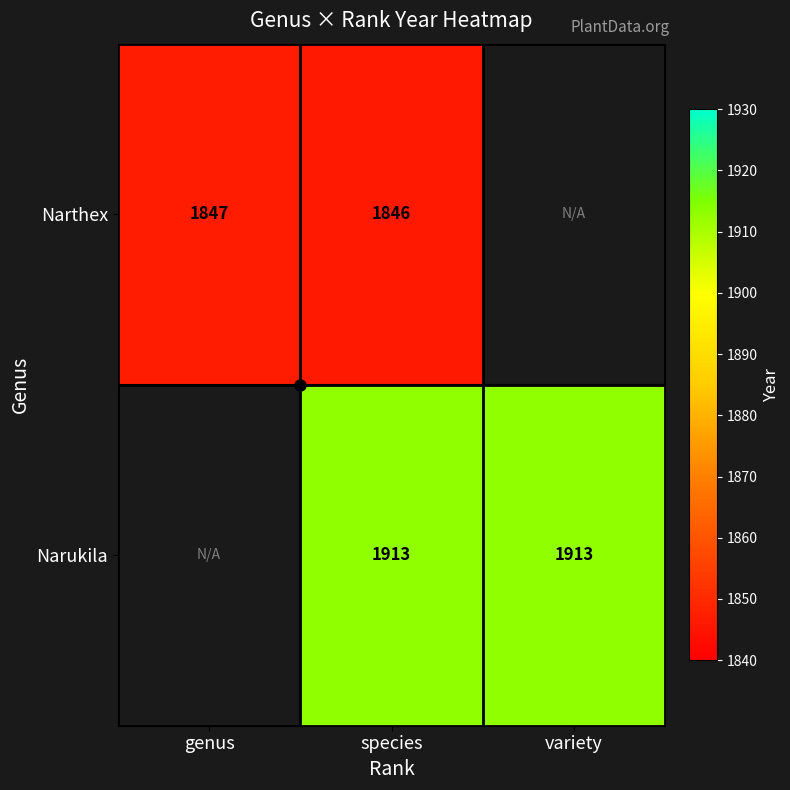

Is it true that Narukila equals 496 at variety?

False